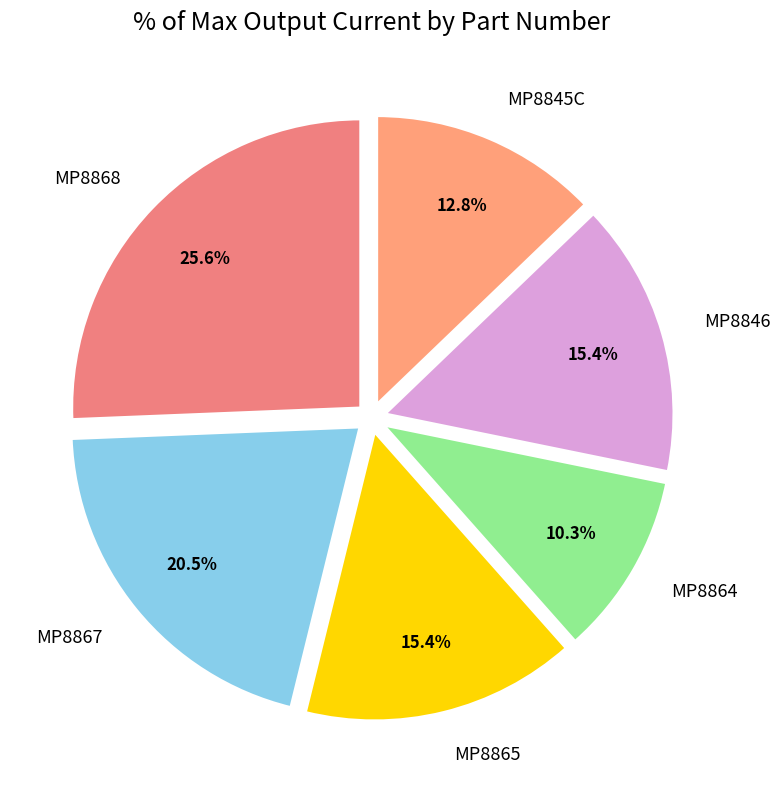

Is there a majority slice in this chart?

No